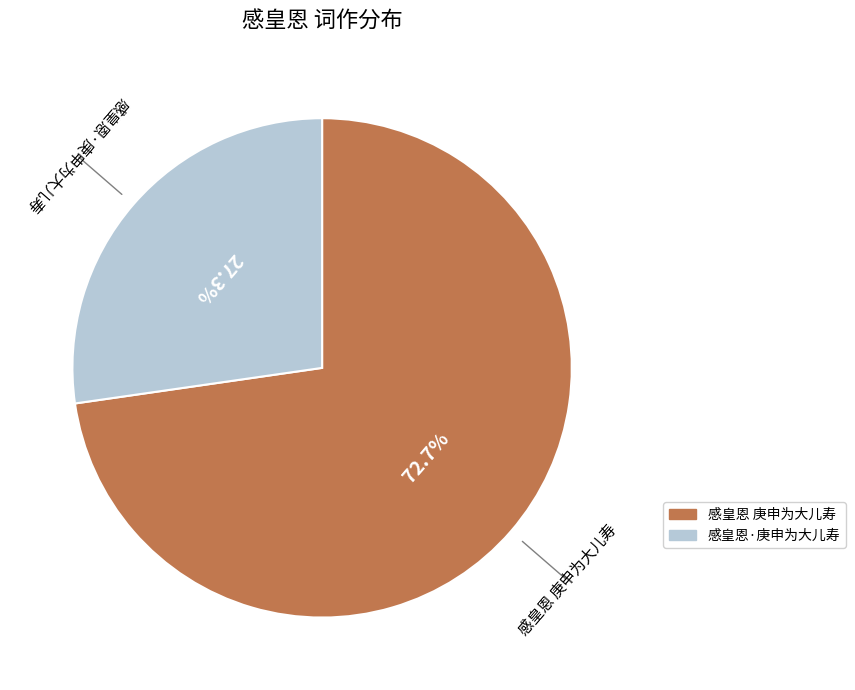

How many segments does this pie chart have?

2